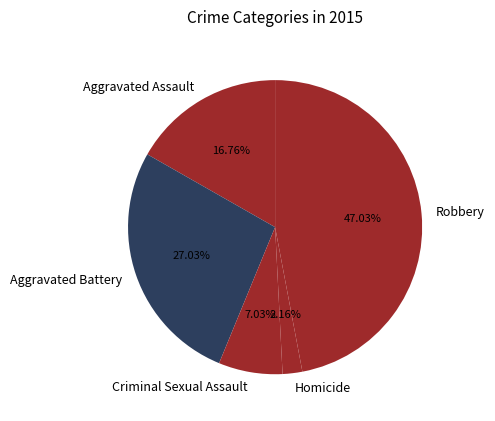

Is it true that Aggravated Battery is 27% of the pie?

True